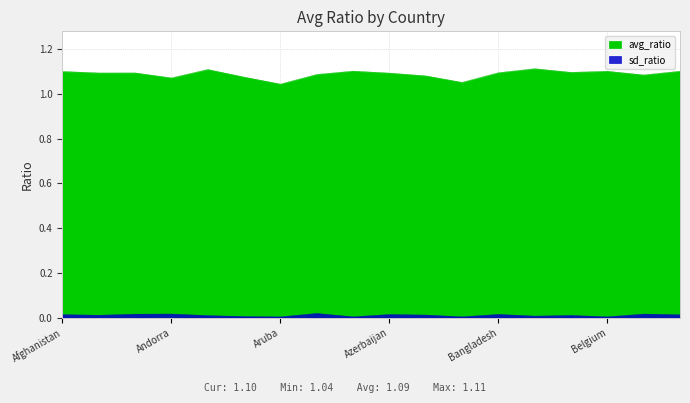

What is the difference between the maximum and second lowest values in the avg_ratio series?

0.1